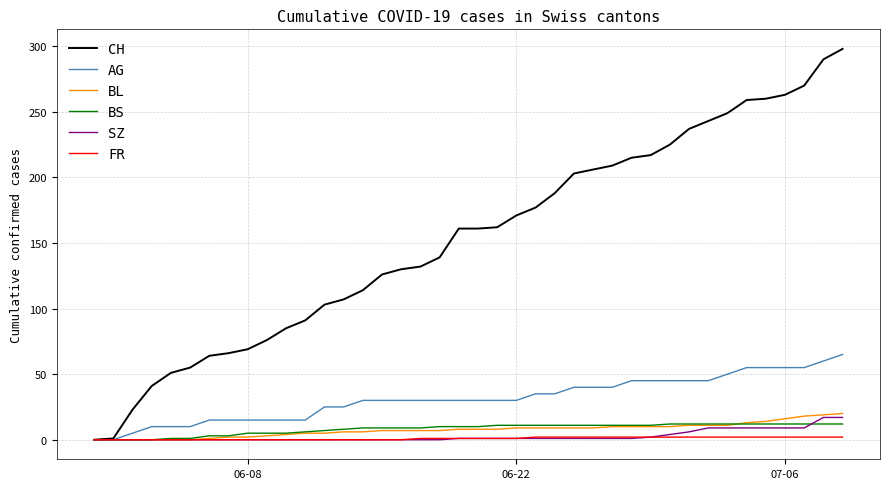

Which series has the largest total across all categories?

CH